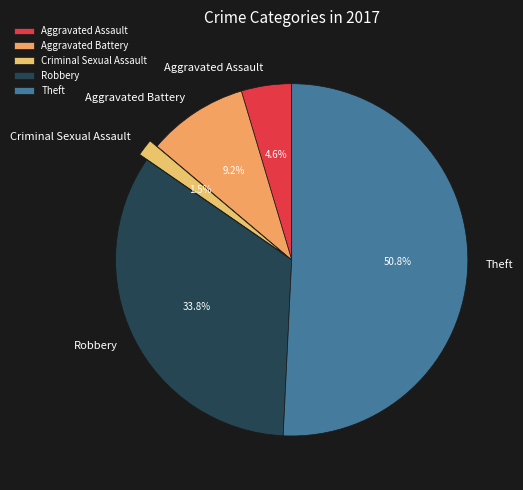

What percentage is the Aggravated Battery slice, to the nearest percent?

9%